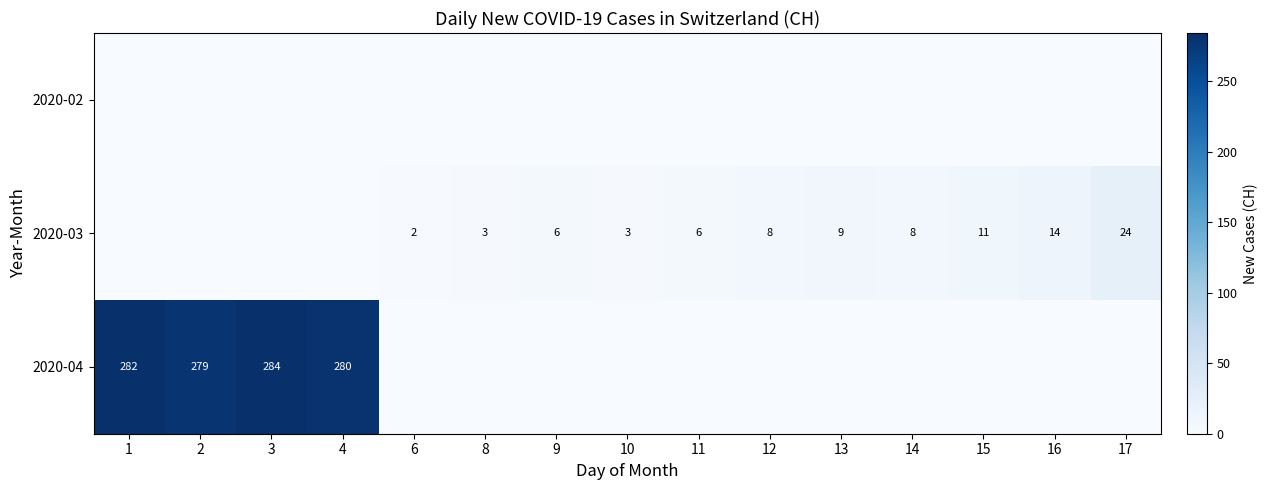

Is it true that 2020-03 equals 3 at 10?

True